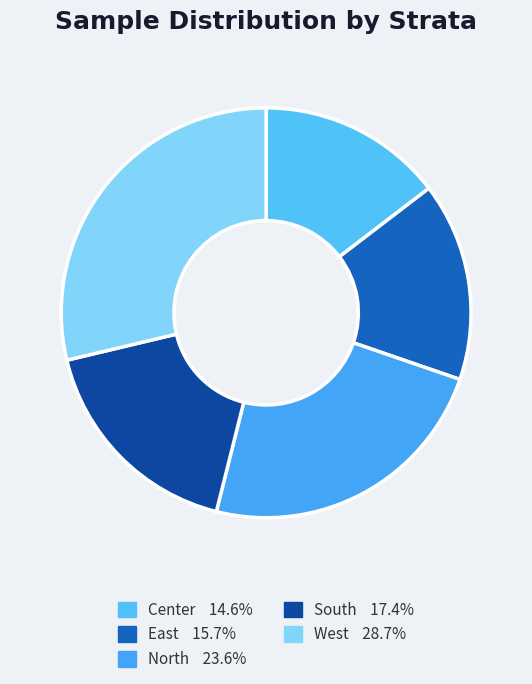

To the nearest percent, what is the average slice percentage?

20%